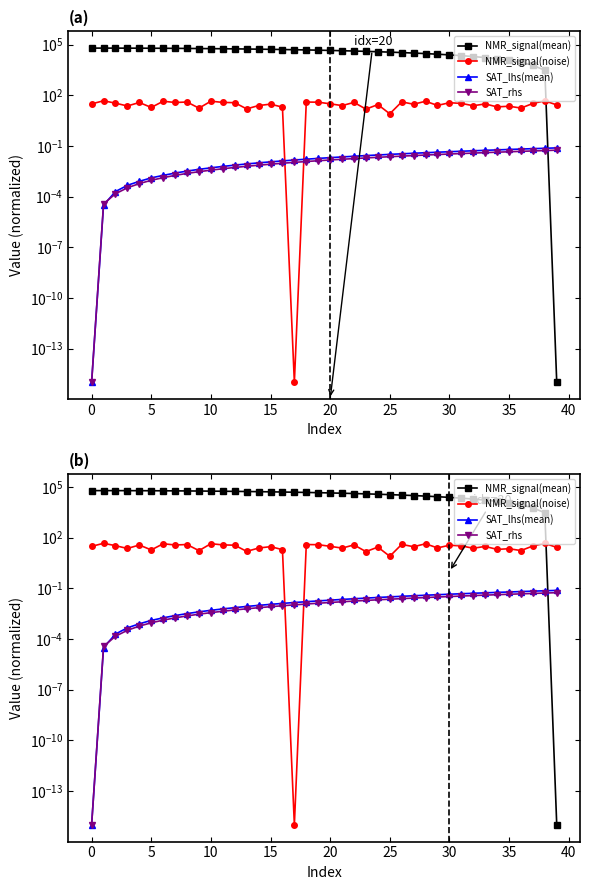

True or false: SAT_rhs and NMR_signal(mean) intersect in this chart.

True